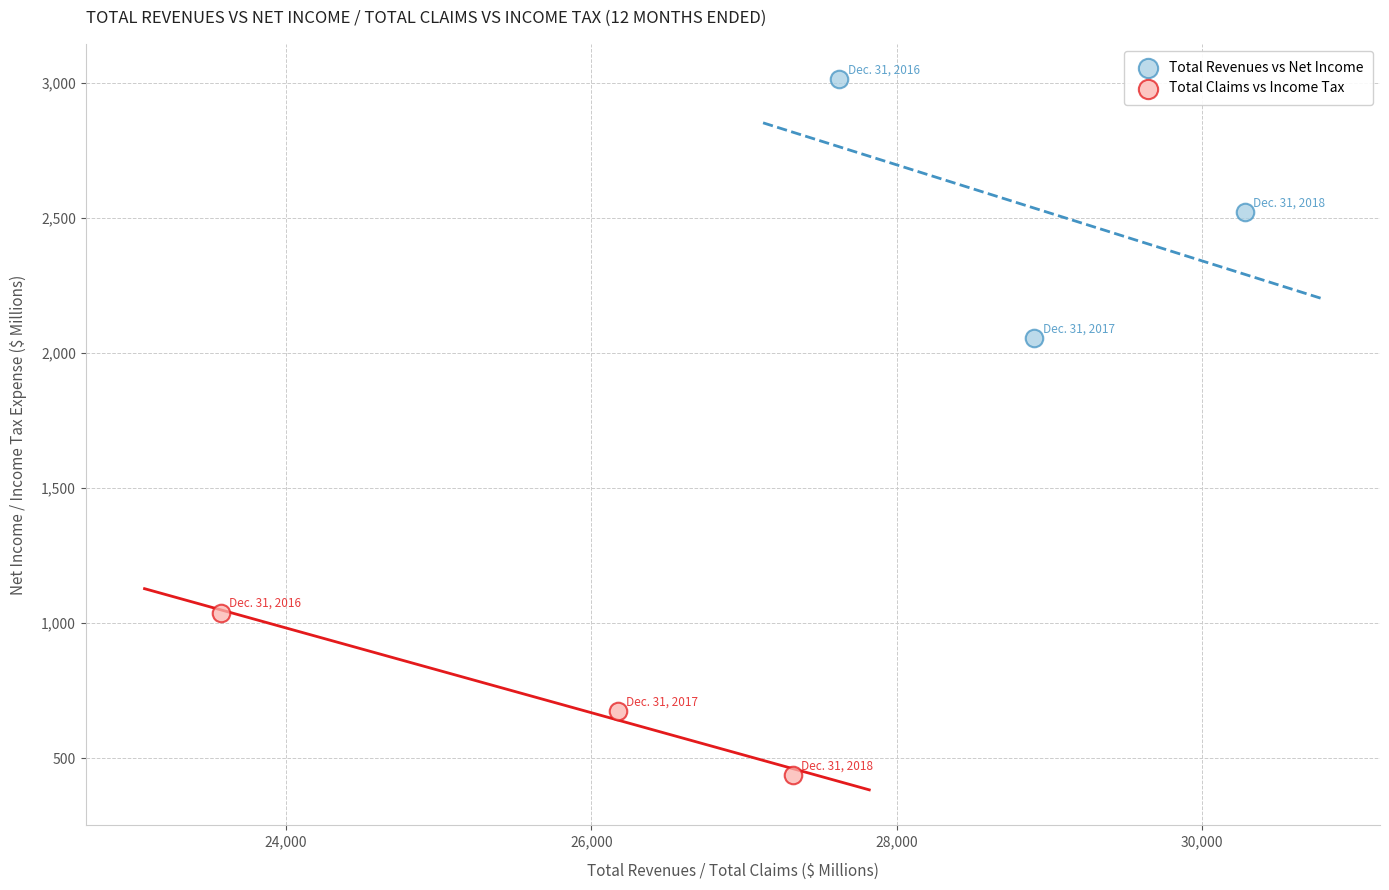

Which series has the widest spread of Y values?

Total Revenues vs Net Income